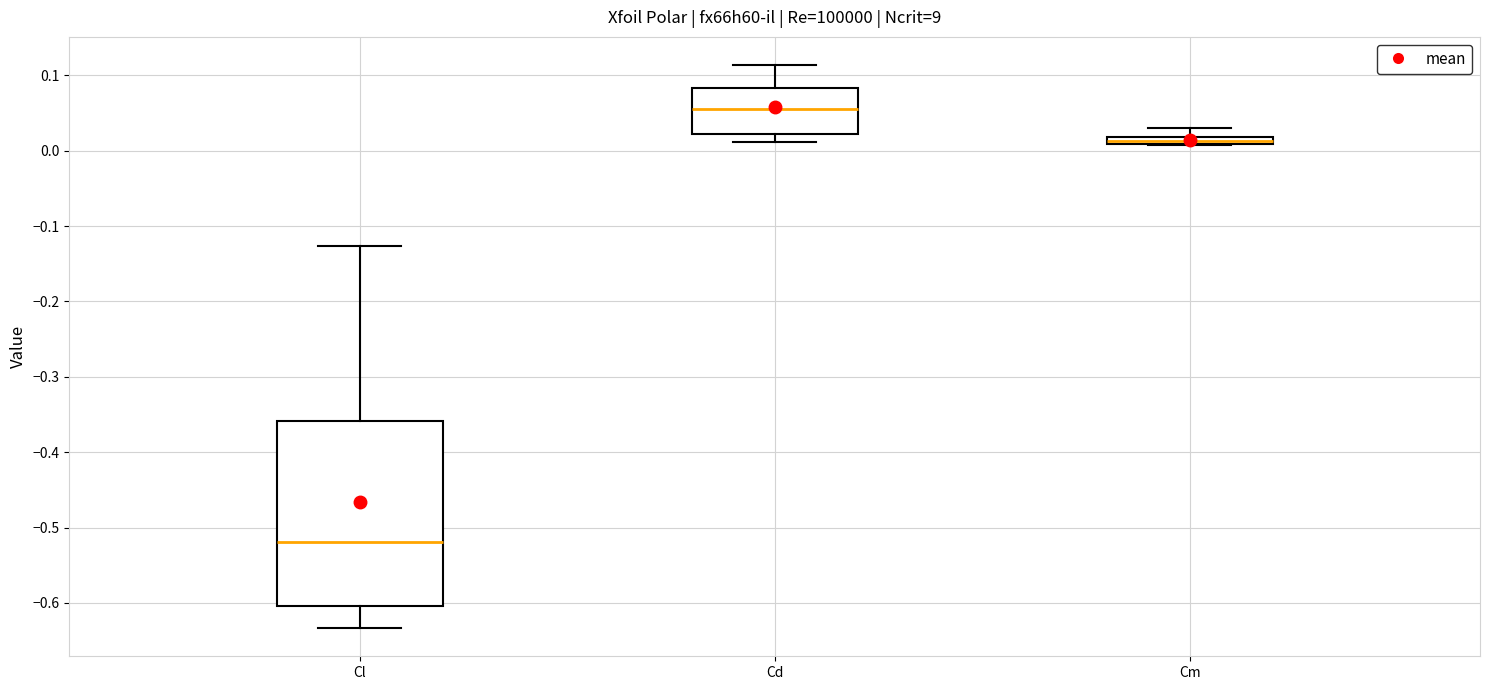

Which box has the lowest median line?

Cl